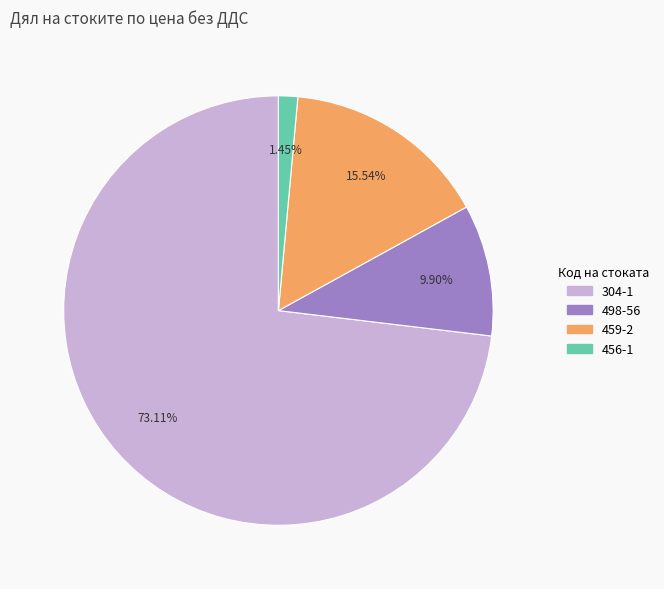

Is it true that 459-2 is 30% of the pie?

False